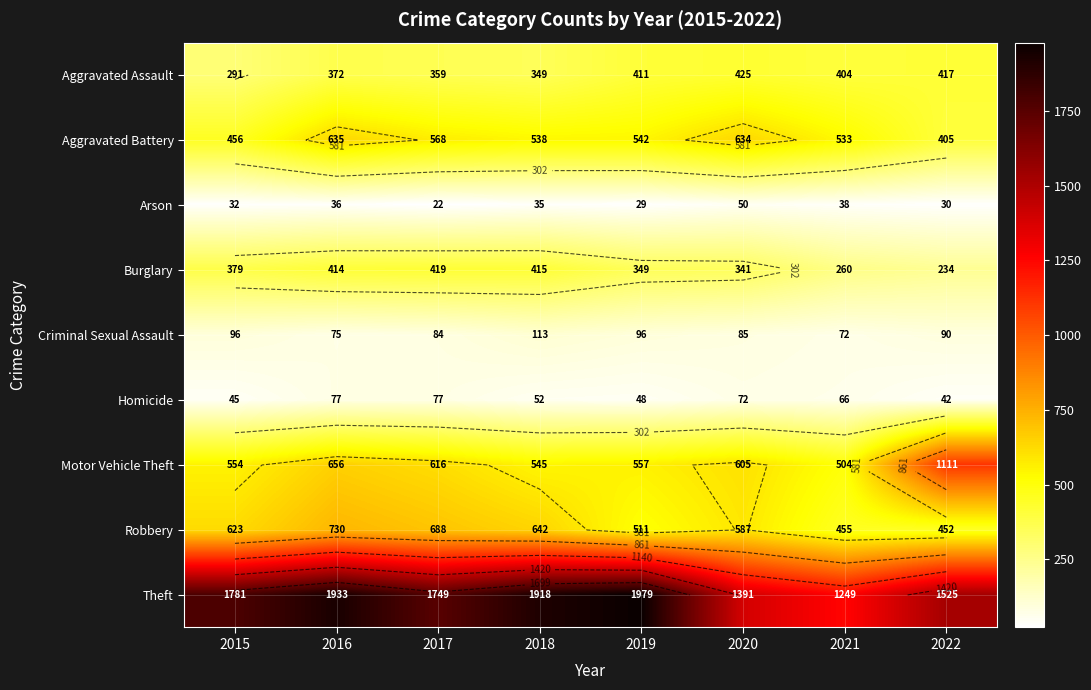

What is the difference between the second highest and second lowest values in the Burglary series?

155